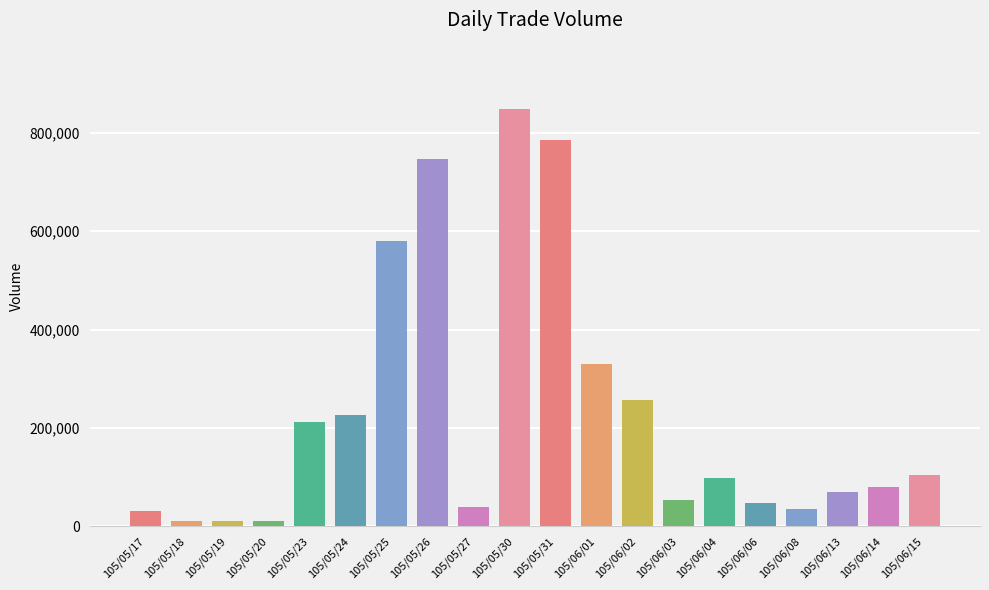

At which label is the value closest to 429000?

105/06/01